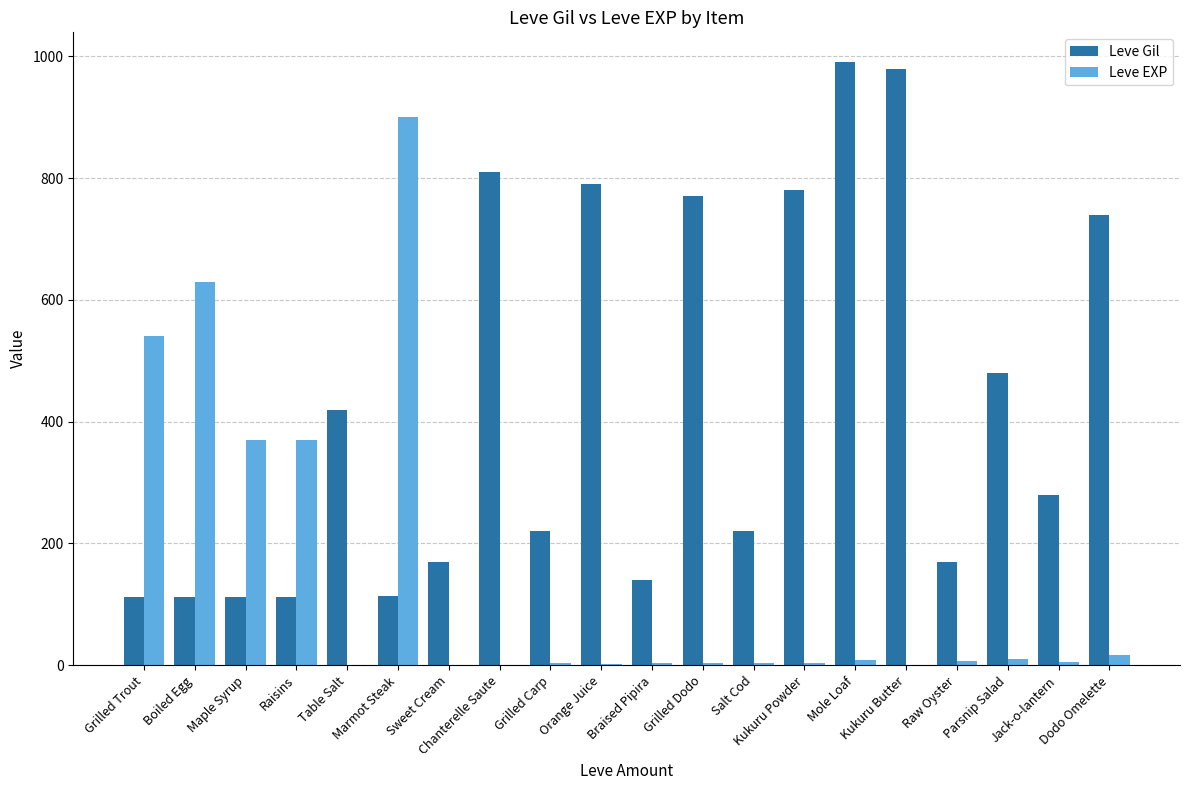

How many series are shown in this chart?

2